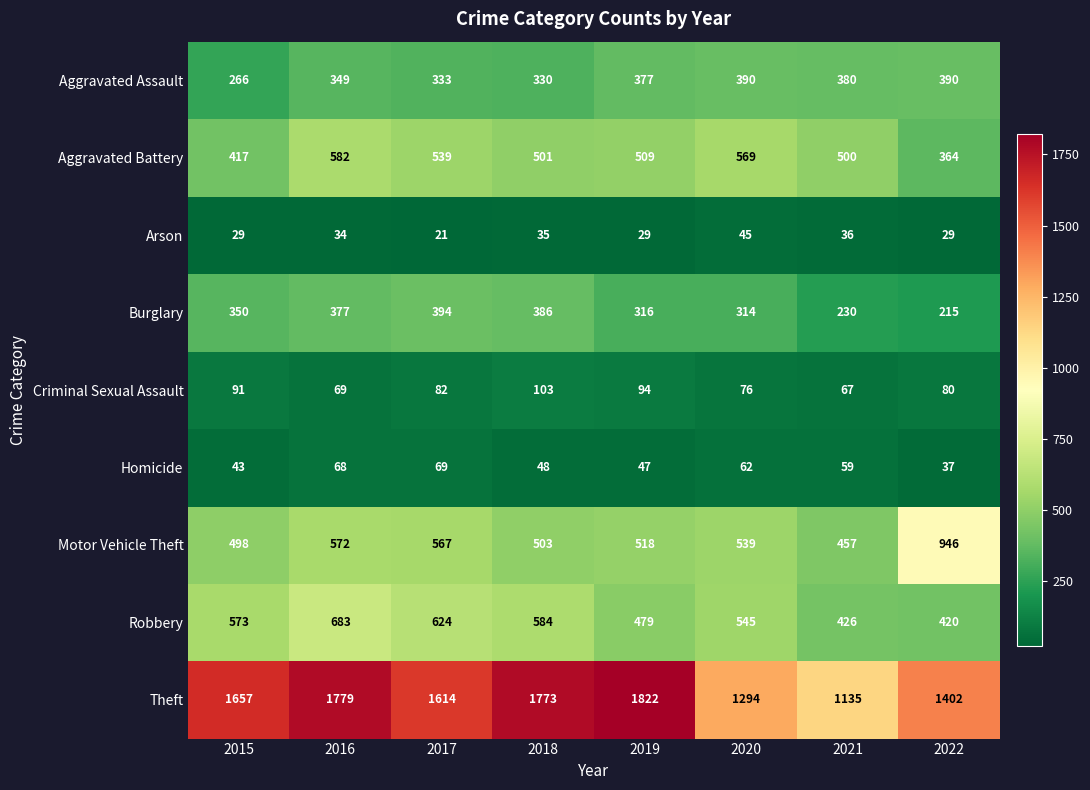

Rank the series at 2019 from lowest to highest value.

Arson, Homicide, Criminal Sexual Assault, Burglary, Aggravated Assault, Robbery, Aggravated Battery, Motor Vehicle Theft, Theft